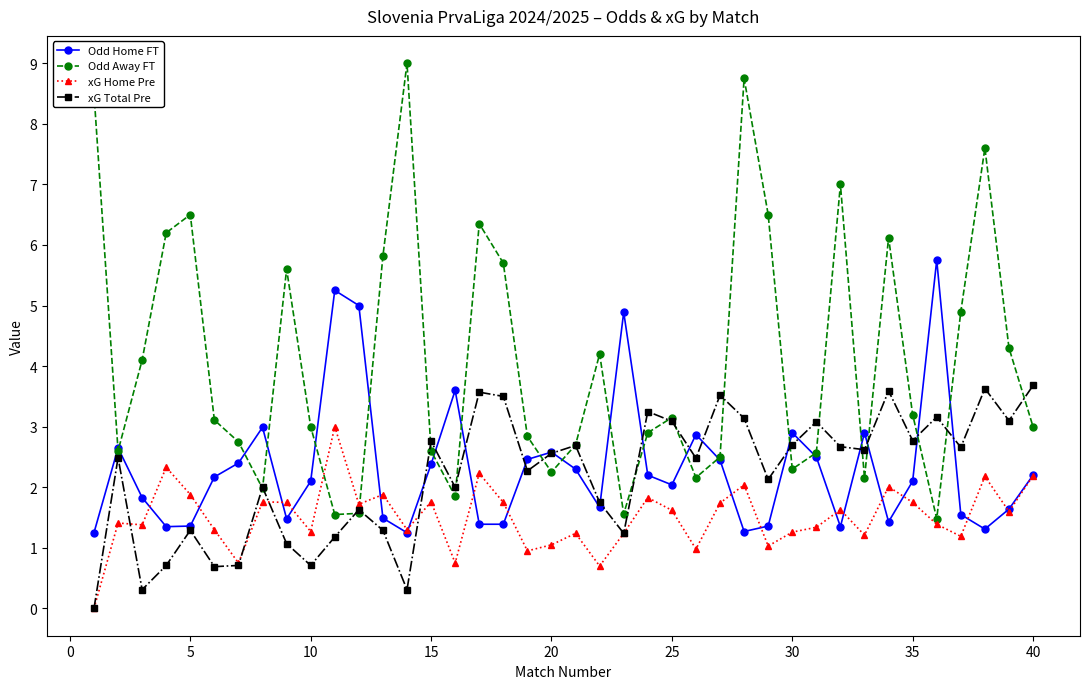

How many interior local peaks does the Odd Away FT series have?

10